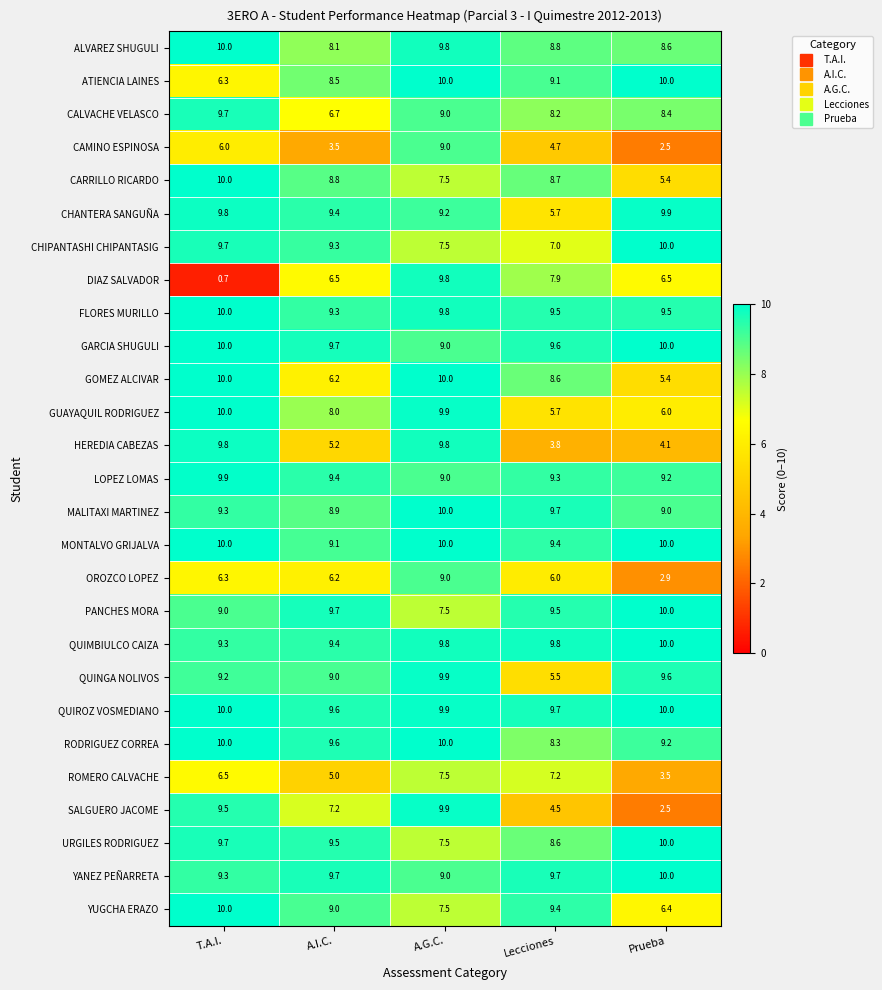

Which category has the lowest value across all series?

T.A.I.